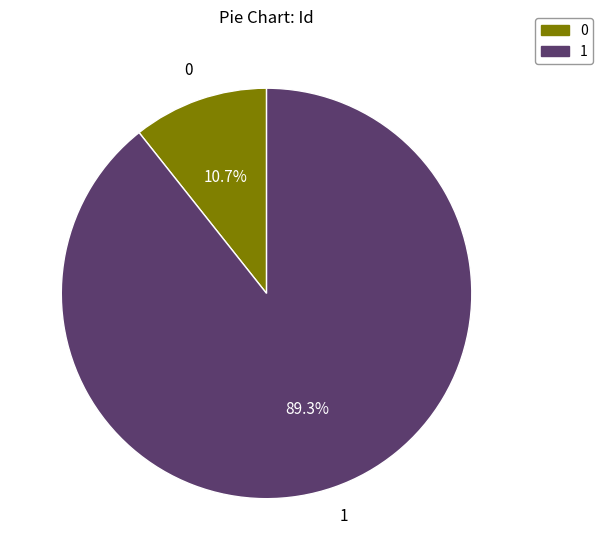

To the nearest percent, what percentage of the pie is 0?

11%